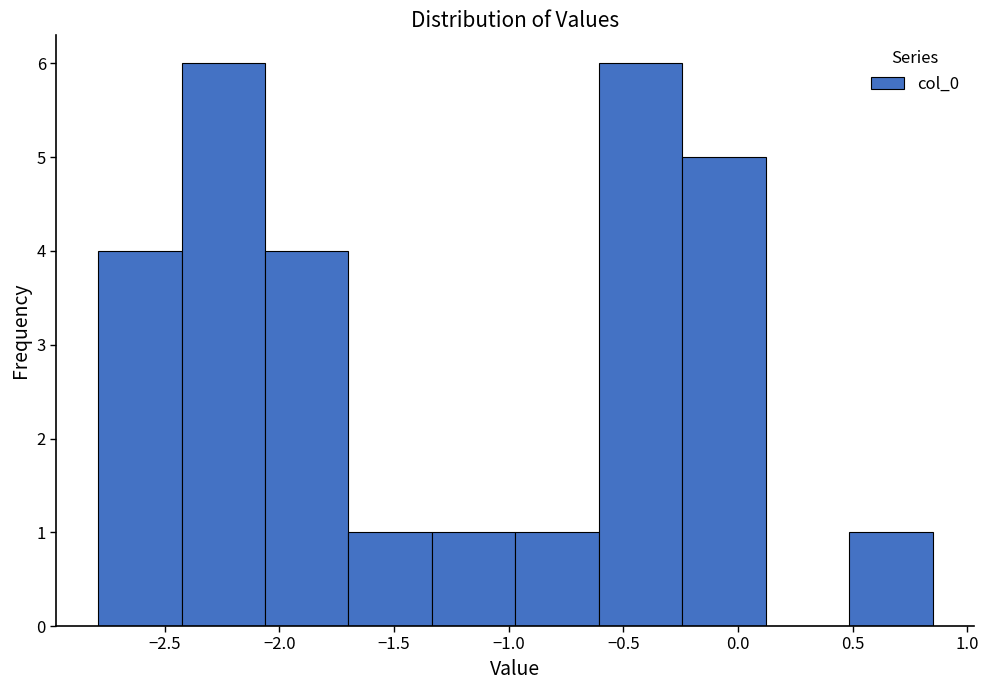

Reading left to right, transcribe this chart: for each bar, give the range it covers on the x-axis and its height. Neither the bar edges nor the heights are printed on the chart, so give them approximately, as read against the axes.

-2.80 to -2.45: 4
-2.45 to -2.05: 6
-2.05 to -1.70: 4
-1.70 to -1.35: 1
-1.35 to -0.95: 1
-0.95 to -0.60: 1
-0.60 to -0.25: 6
-0.25 to 0.10: 5
0.10 to 0.50: 0
0.50 to 0.85: 1